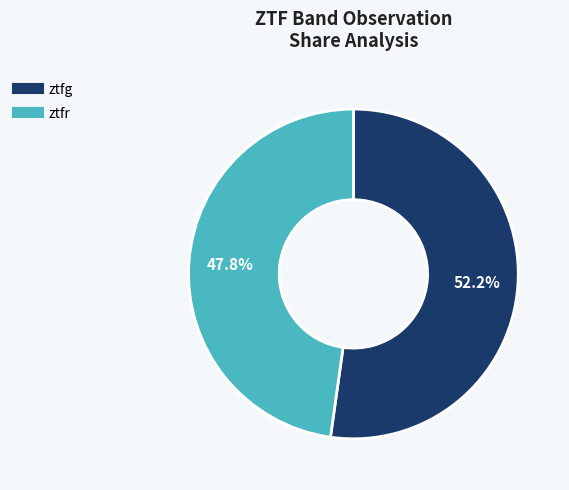

What percentage is the ztfg slice, to the nearest percent?

52%